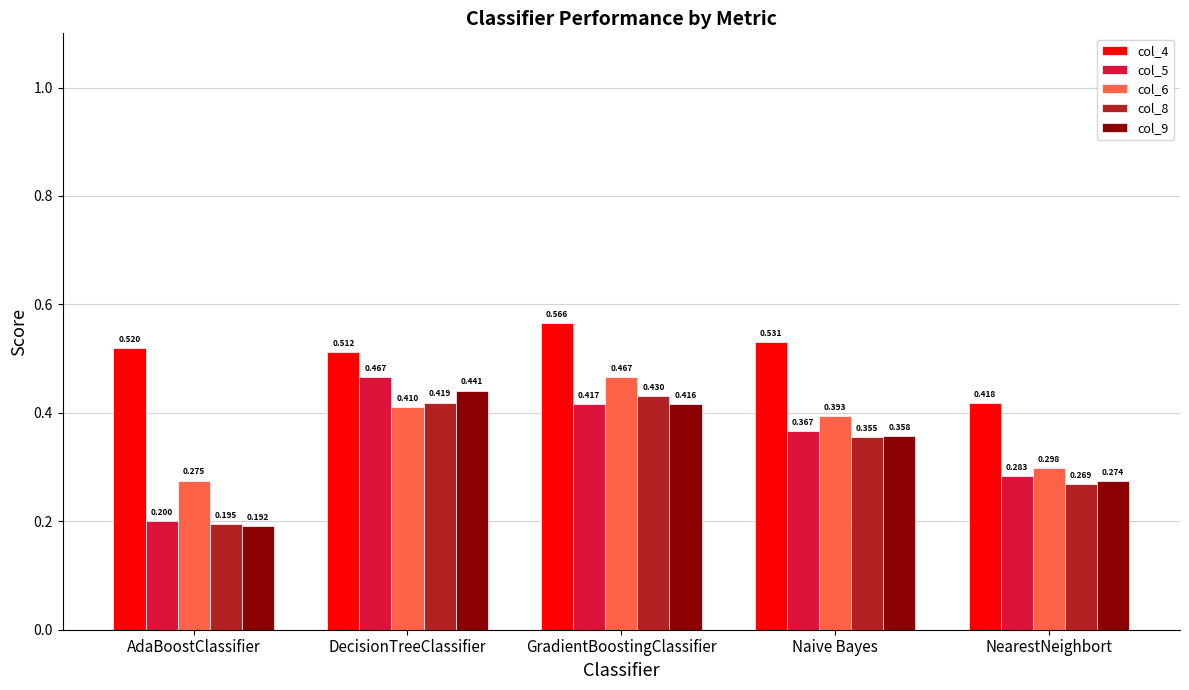

Does the chart contain any negative values?

No